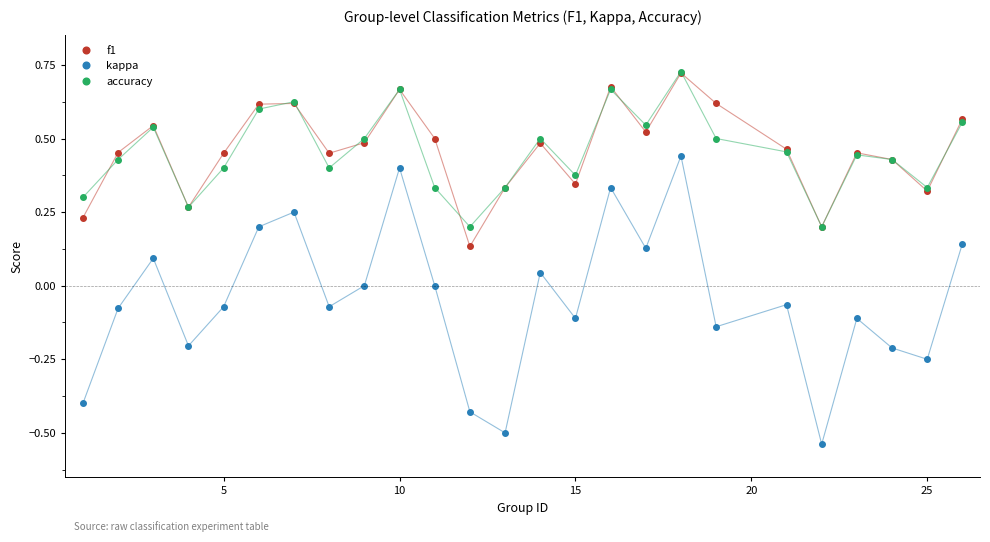

True or false: accuracy and kappa intersect in this chart.

False